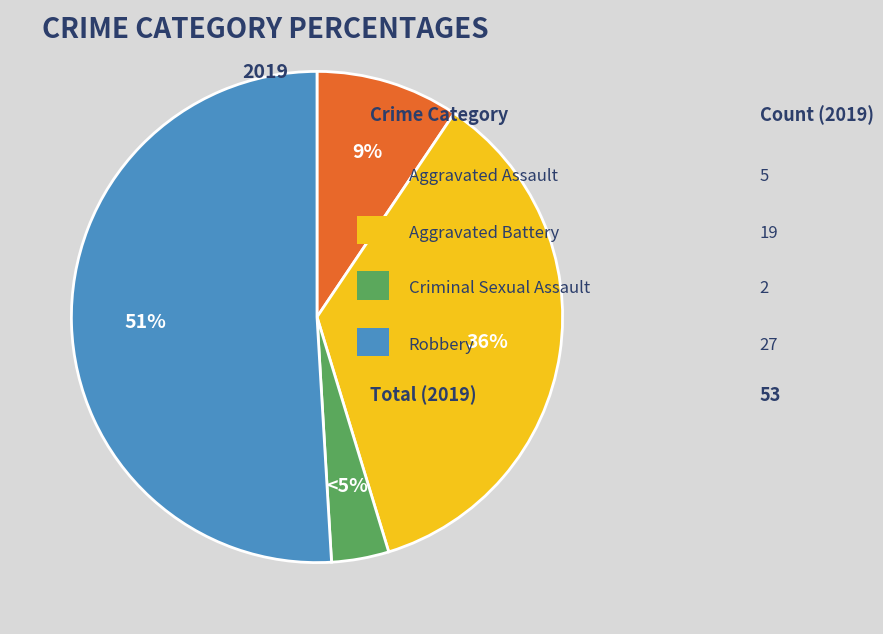

Between Robbery and Aggravated Battery, which is larger?

Robbery